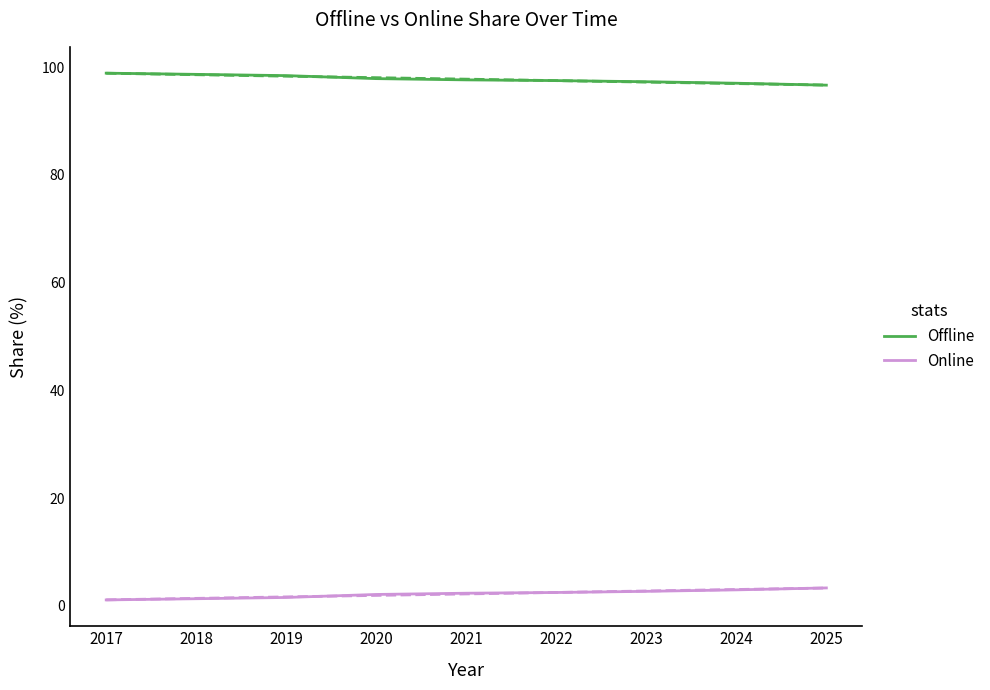

True or false: Online has more than 1 points higher than both neighbors.

False